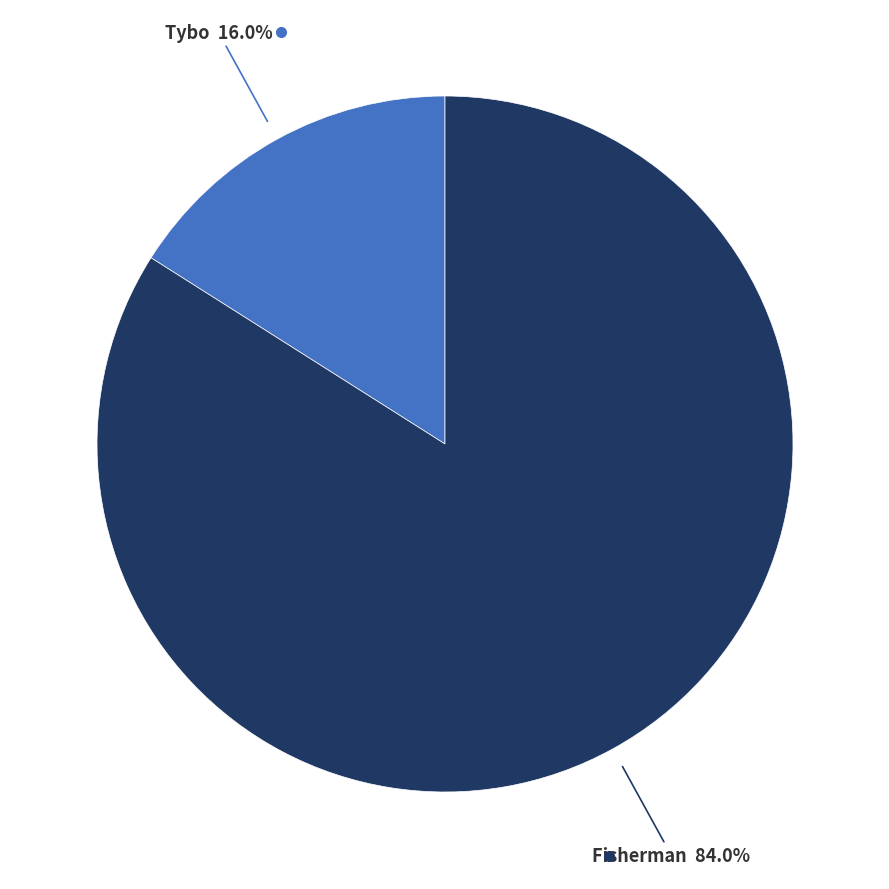

Does any single category account for the majority?

Yes